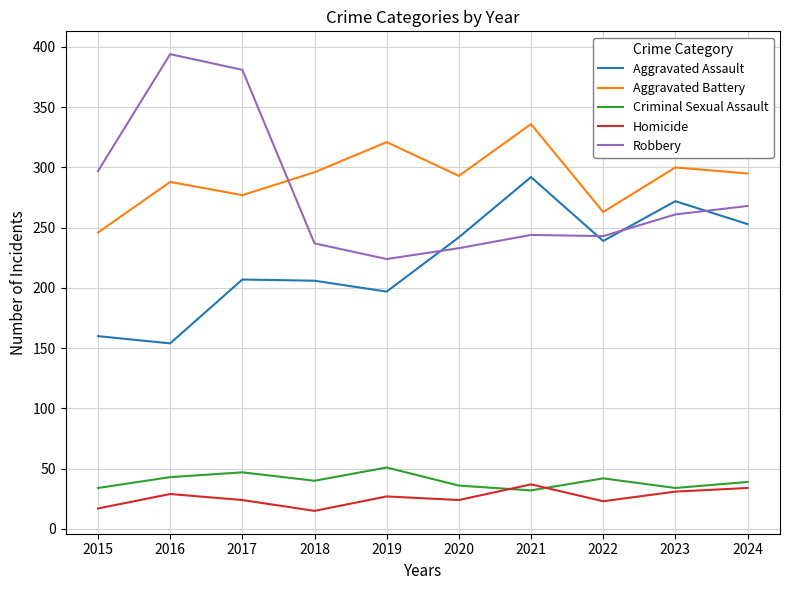

Does the chart display data point markers on the line(s)?

No